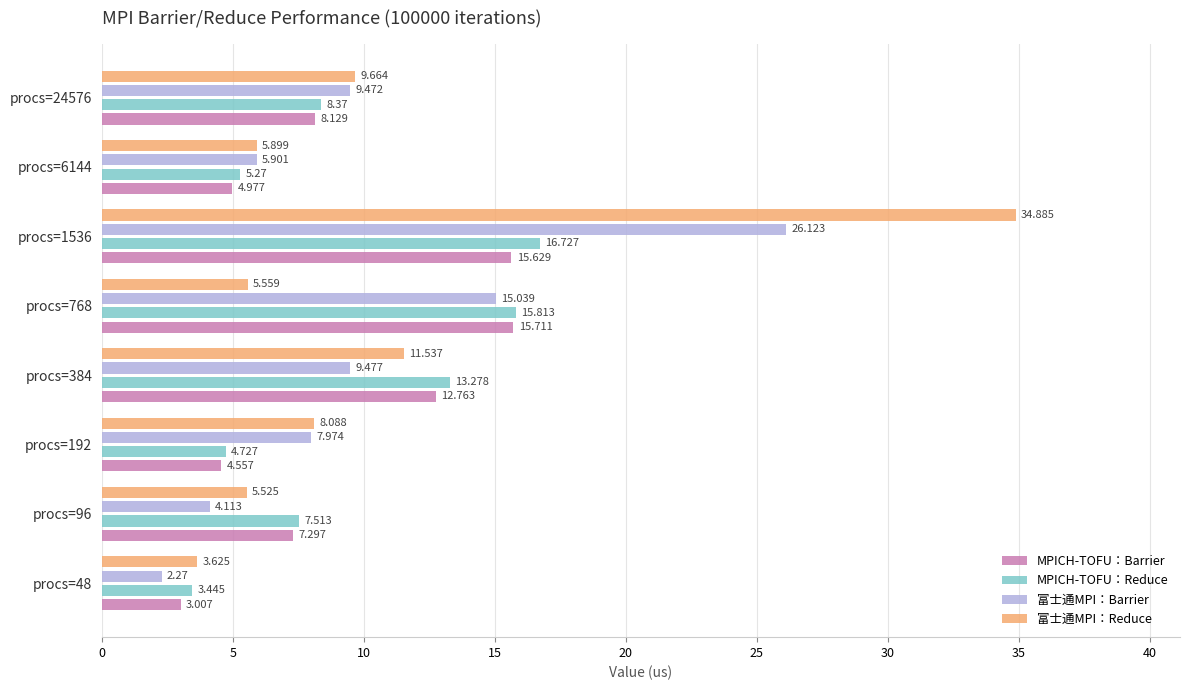

List the series in order of their peak value, lowest first.

MPICH-TOFU：Barrier, MPICH-TOFU：Reduce, 富士通MPI：Barrier, 富士通MPI：Reduce